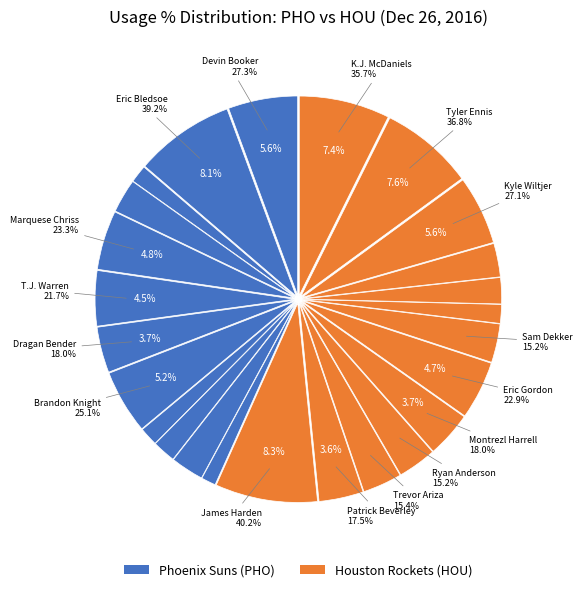

How many segments does this pie chart have?

25